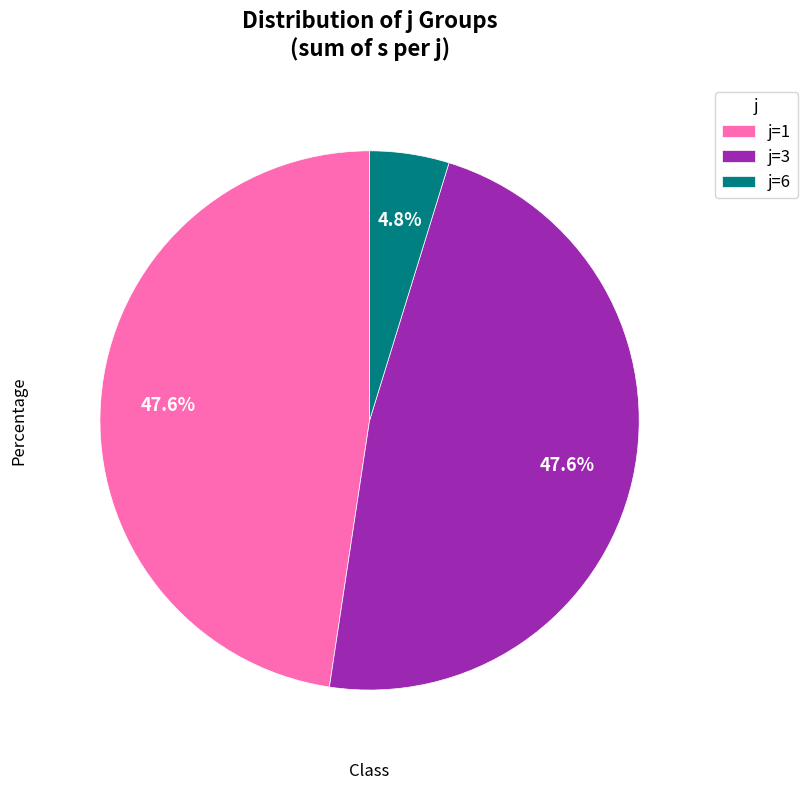

What percentage do j=3 and j=6 together represent?

52.4%